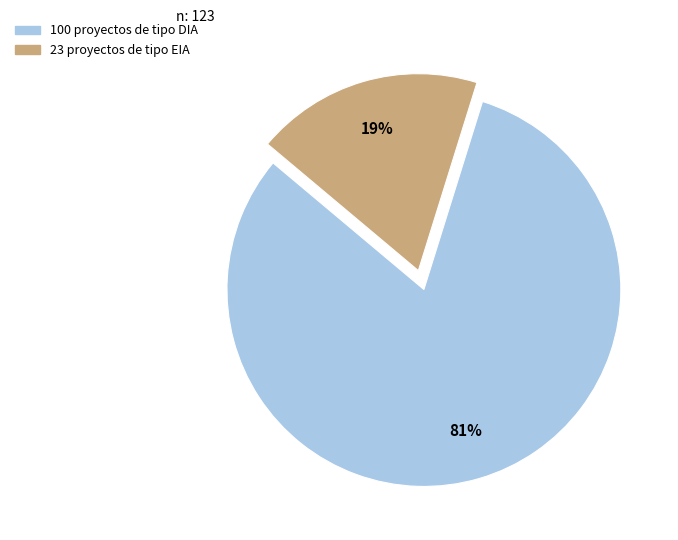

Is there any slice that represents more than half of the pie?

Yes